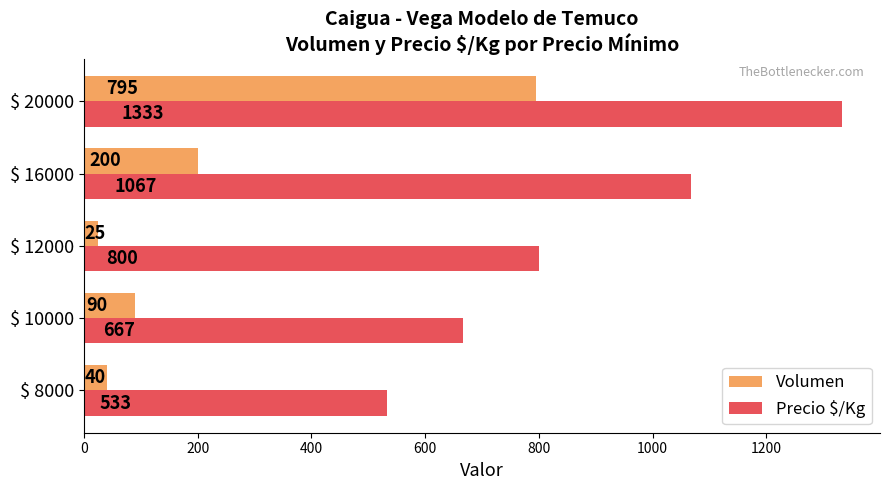

At which category is the sum across all series the highest?

$ 20000